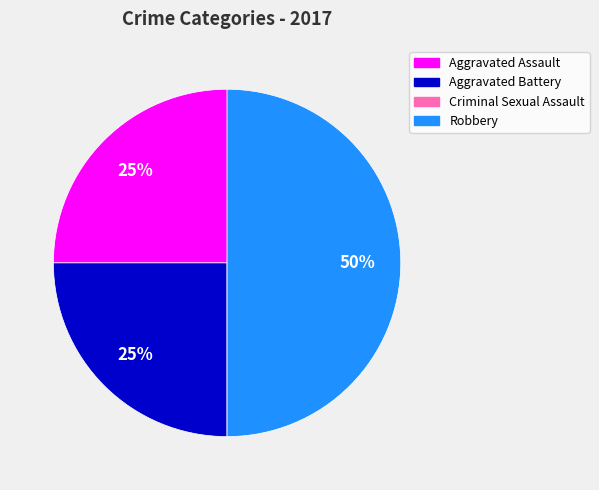

The Aggravated Battery slice represents 25% of the pie. True or false?

True